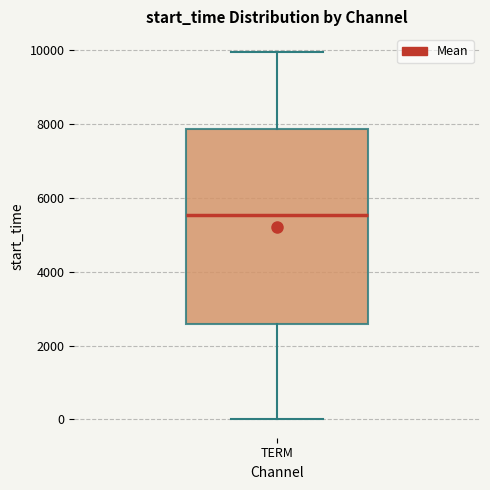

Read this box plot against the y-axis: the position of the median line, the range covered by the box, and the ends of both whiskers. The values are not printed on the chart, so give them approximately, as read against the axis.

median 5600, box 2600 to 7800, whiskers 0 to 10000